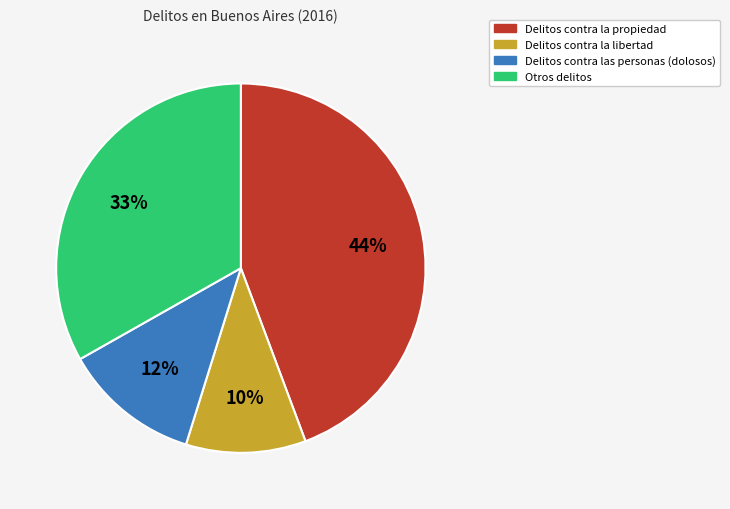

The Delitos contra la libertad slice represents 4% of the pie. True or false?

False